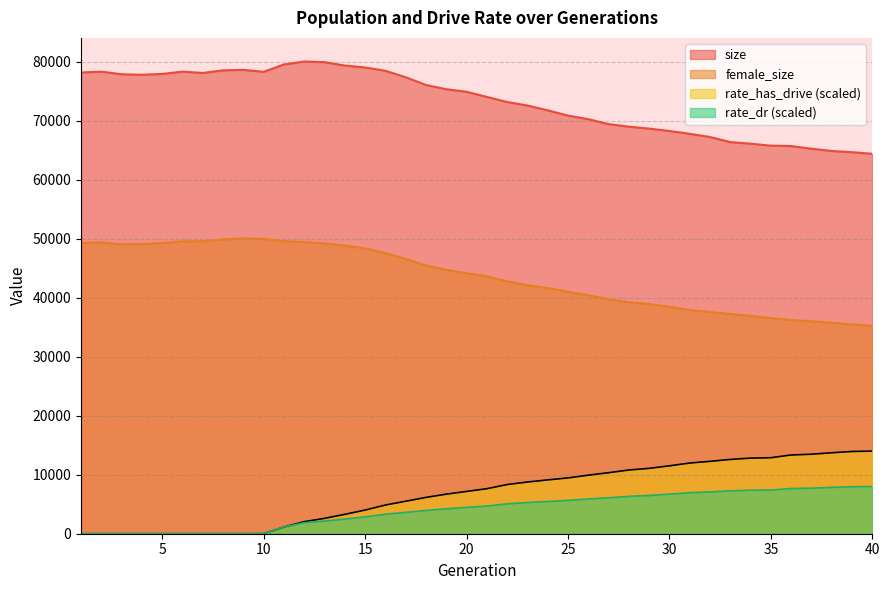

The size series shows 119609.0 at 29. True or false?

False